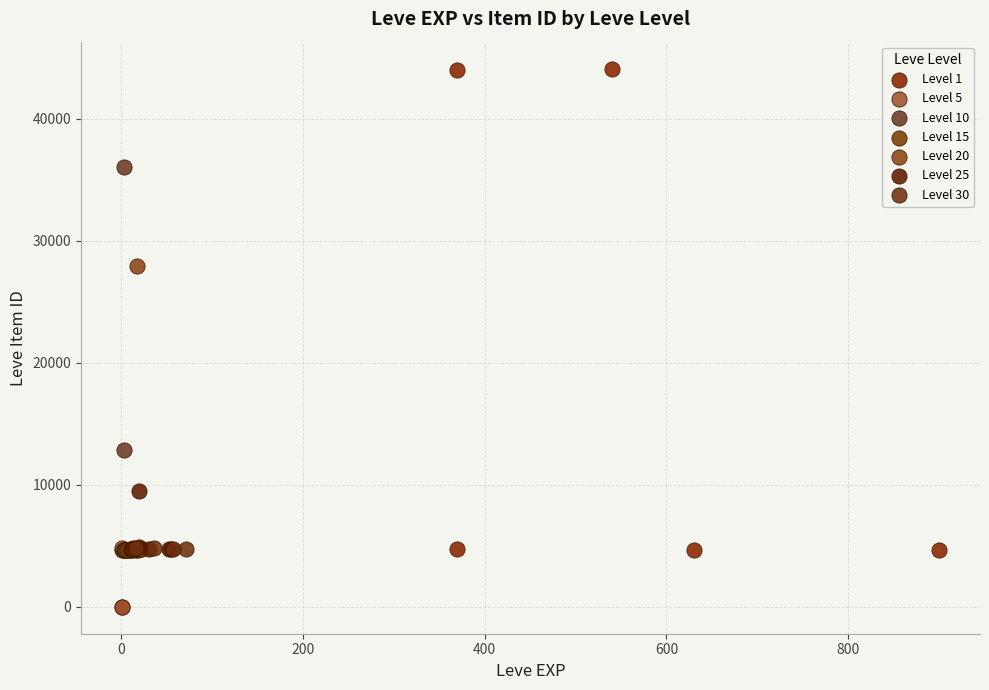

Which series has the widest spread of Y values?

Level 1